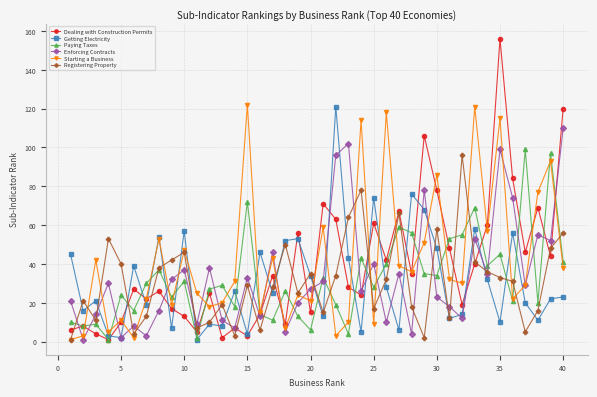

How many categories are shown in the chart?

40